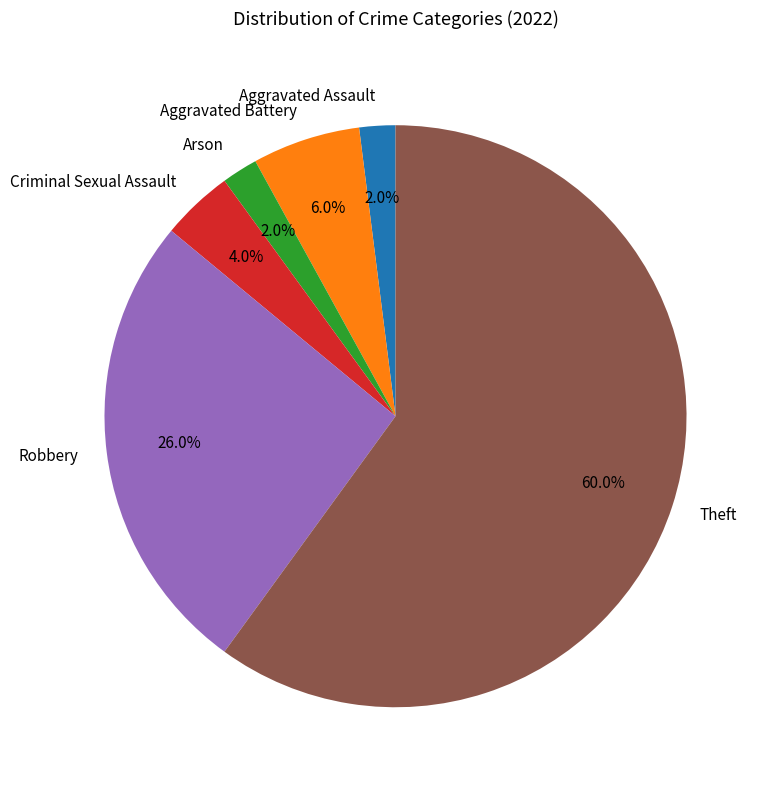

What percentage is the Aggravated Battery slice, to the nearest percent?

6%